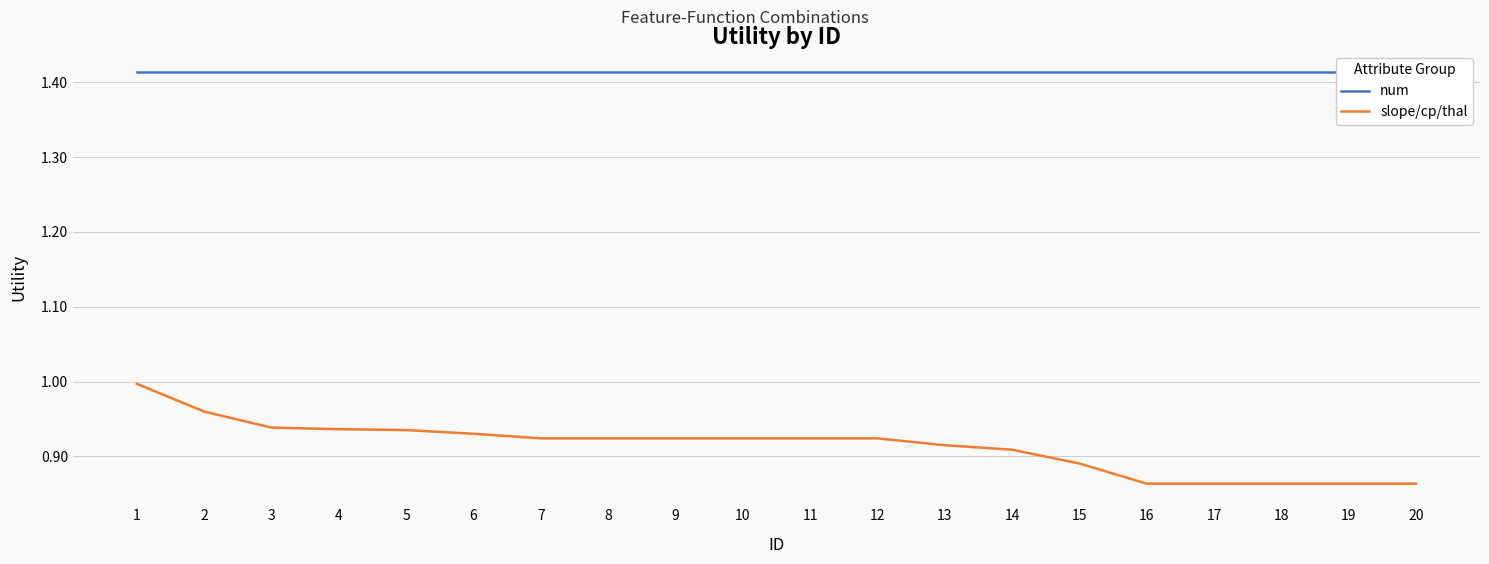

True or false: num and slope/cp/thal cross at least once.

False